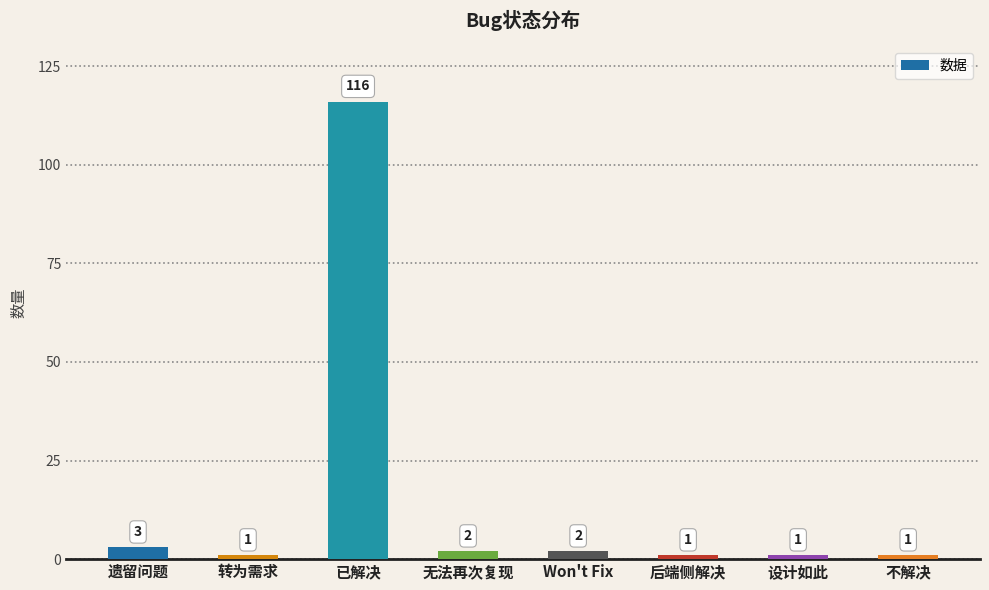

What is the ratio of the value at 无法再次复现 to the value at 转为需求?

2.0